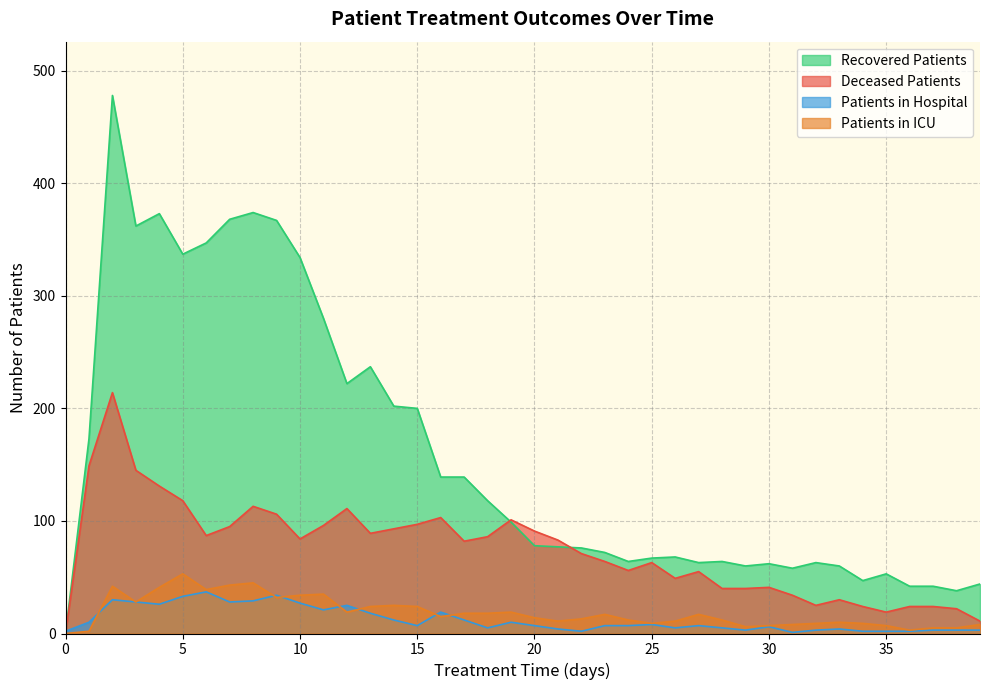

Reading left to right, list all the values displayed in this chart.

patients_in_hospital: 2	10	30	28	26	33	37	28	29	34	27	21	25	18	12	7	19	12	5	10	7	4	2	7	7	8	5	7	5	3	6	1	3	4	2	2	2	3	3	3
patients_in_icu: 0	2	42	28	41	53	39	43	45	32	34	35	19	24	25	24	15	18	18	19	14	11	13	17	12	9	11	17	12	6	7	8	9	10	9	7	3	5	5	8
recovered_patients: 0	173	478	362	373	337	347	368	374	367	334	280	222	237	202	200	139	139	118	99	78	77	76	72	64	67	68	63	64	60	62	58	63	60	47	53	42	42	38	44
deceased_patients: 0	149	214	145	131	118	87	95	113	106	84	96	111	89	93	97	103	82	86	101	91	83	71	64	56	63	49	55	40	40	41	34	25	30	24	19	24	24	22	11